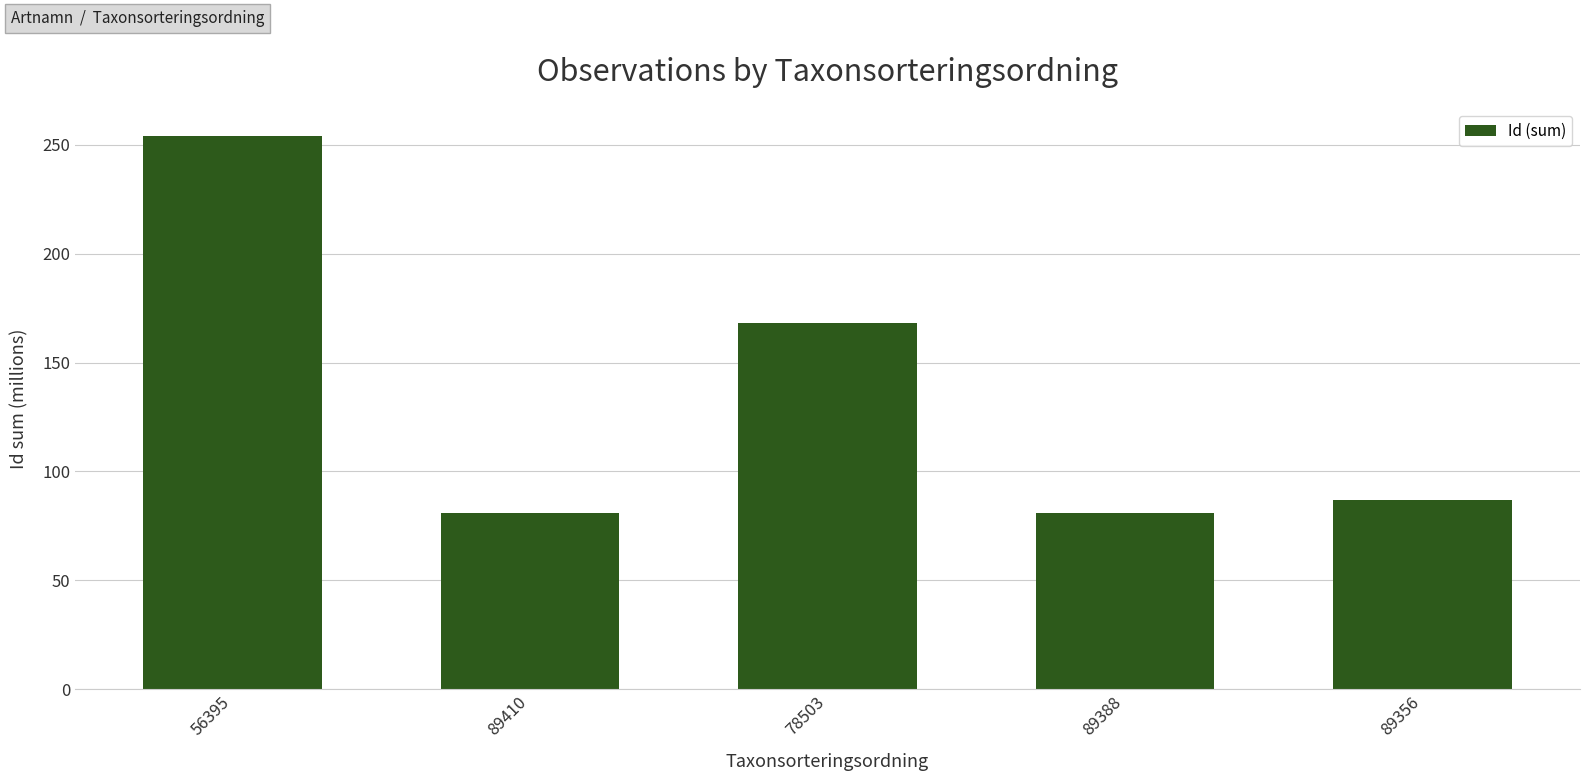

What is the approximate value at 56395?

253.8